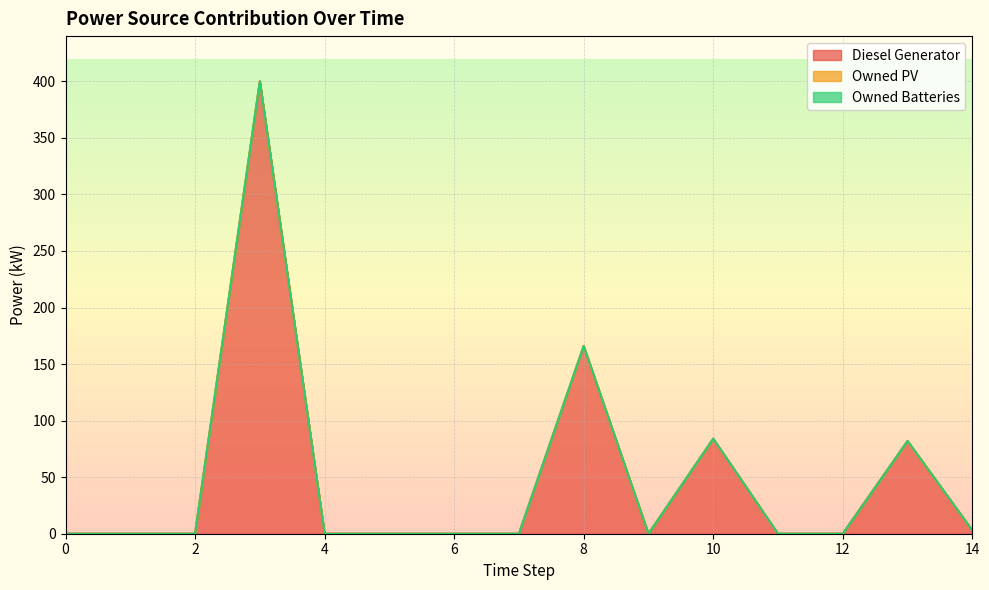

True or false: Diesel Generator and Owned Batteries intersect in this chart.

False